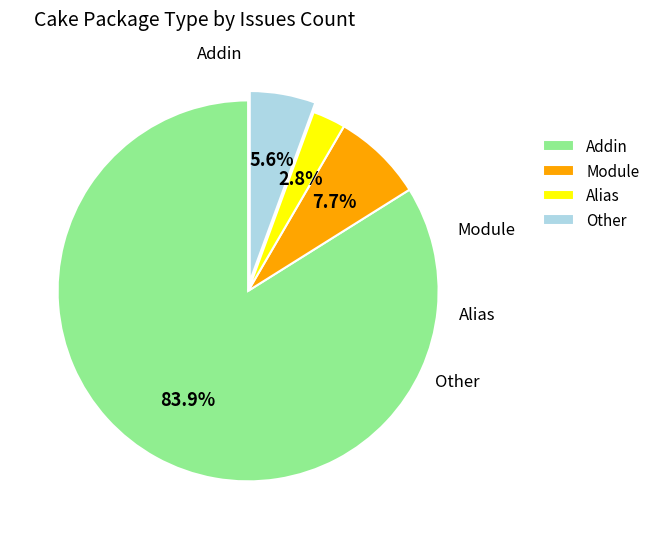

Is Alias the majority of the pie?

No